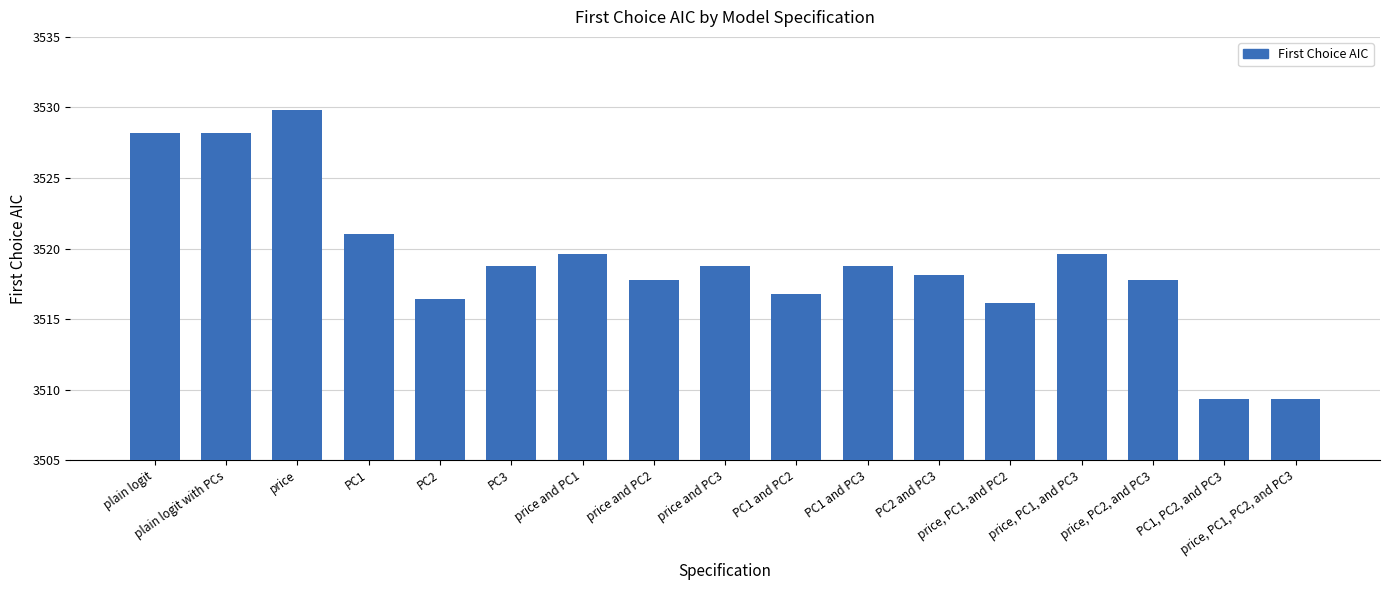

Which has a higher value, plain logit or price, PC2, and PC3?

plain logit